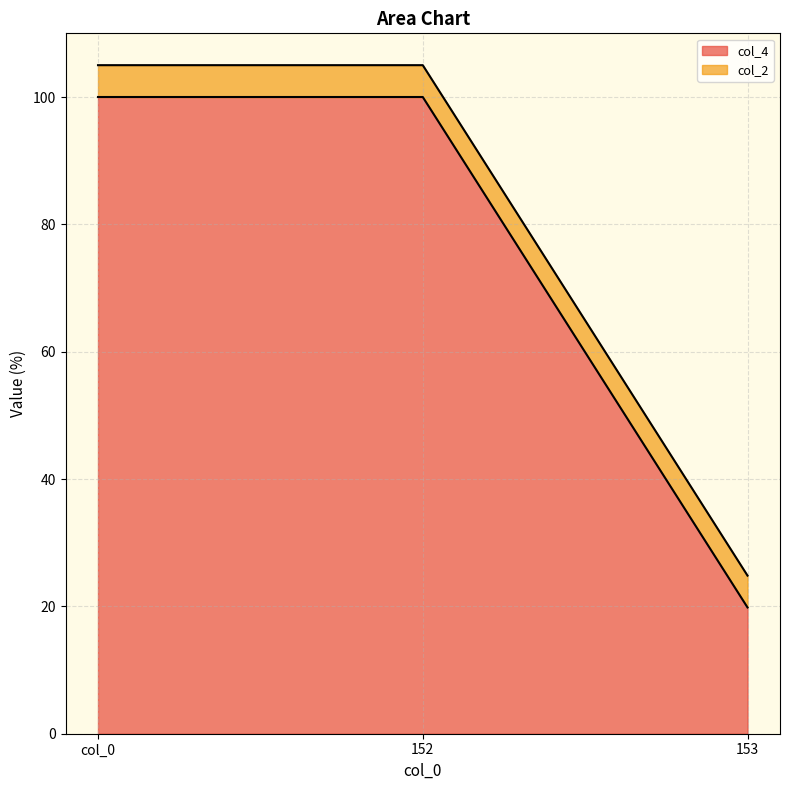

Which has a higher value, col_0 or 153?

col_0